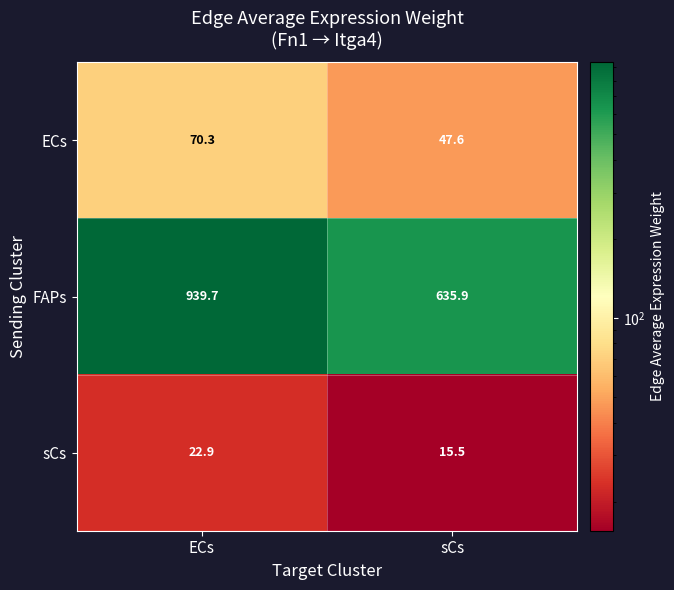

What is the difference between the sCs values at sCs and ECs?

7.4